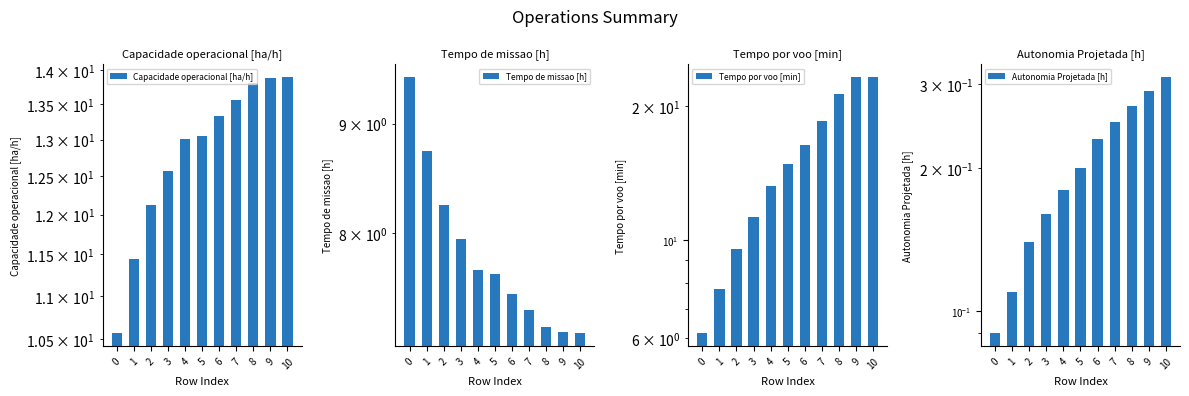

Which series changed the most between 7 and 9?

Tempo por voo [min]